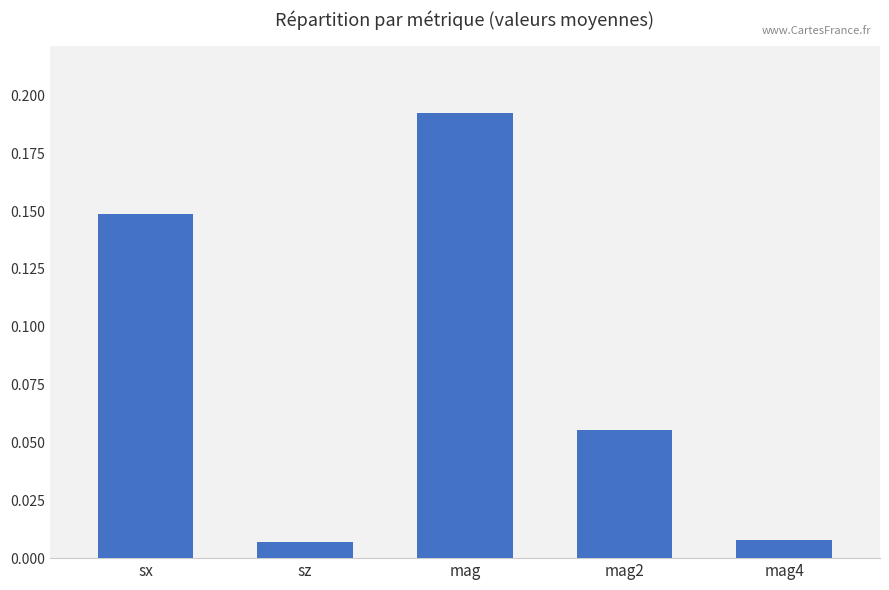

At which category does the chart reach its peak across all series?

mag